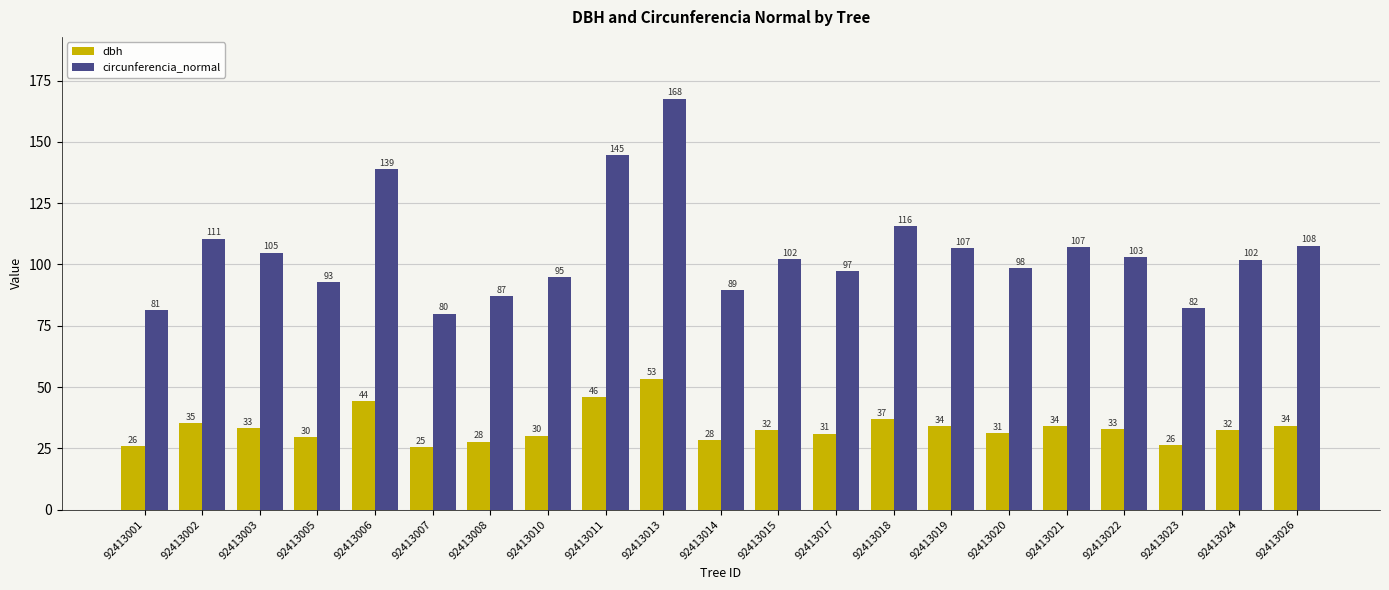

Which series has the largest total across all categories?

circunferencia_normal